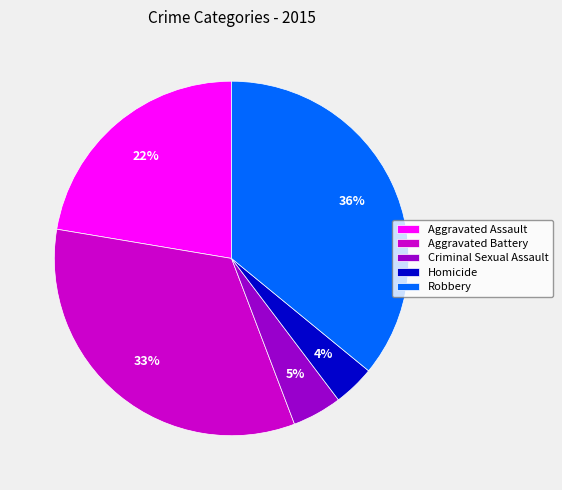

To the nearest percent, what portion does Criminal Sexual Assault represent?

5%